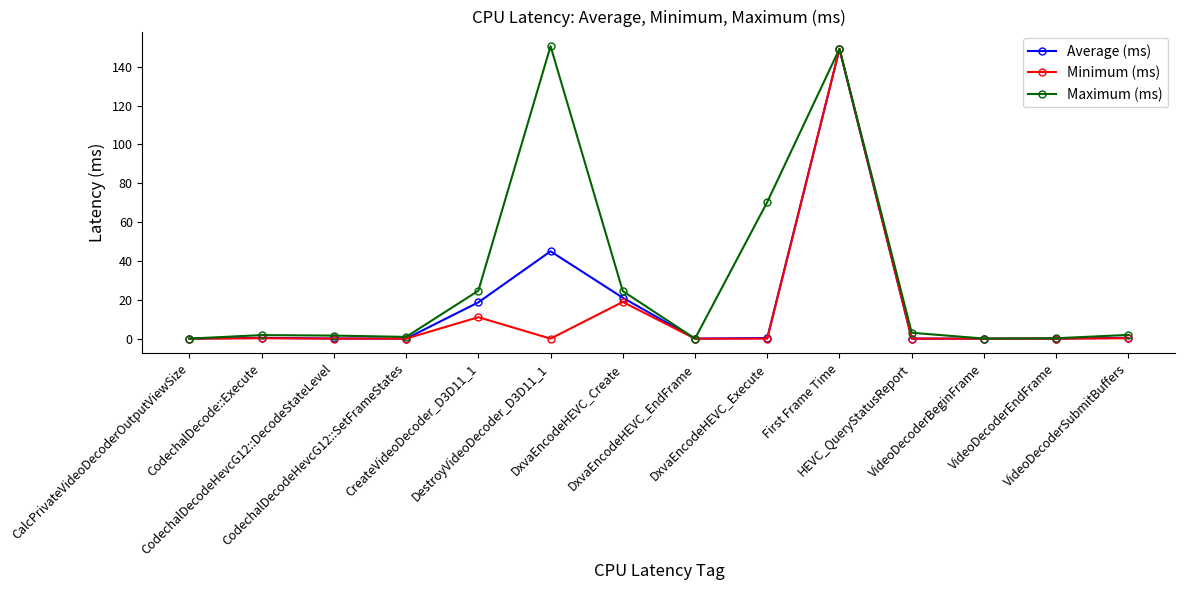

What is the label of the 9th point from the left?

DxvaEncodeHEVC_Execute